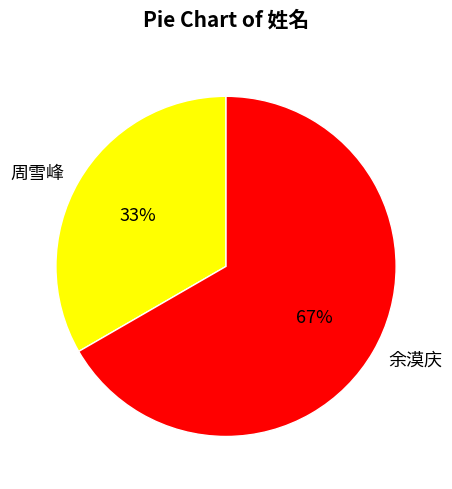

To the nearest percent, what is the average slice percentage?

50%